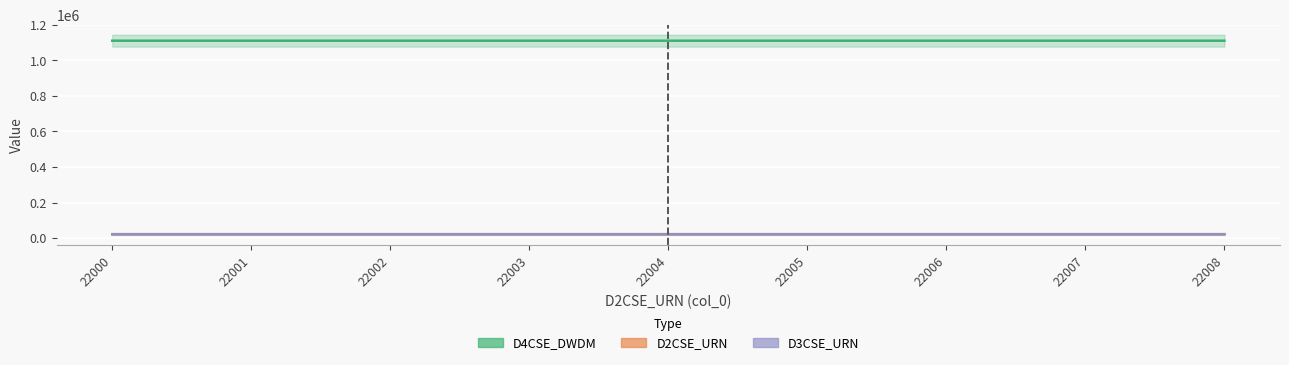

True or false: D3CSE_URN and D4CSE_DWDM intersect in this chart.

False